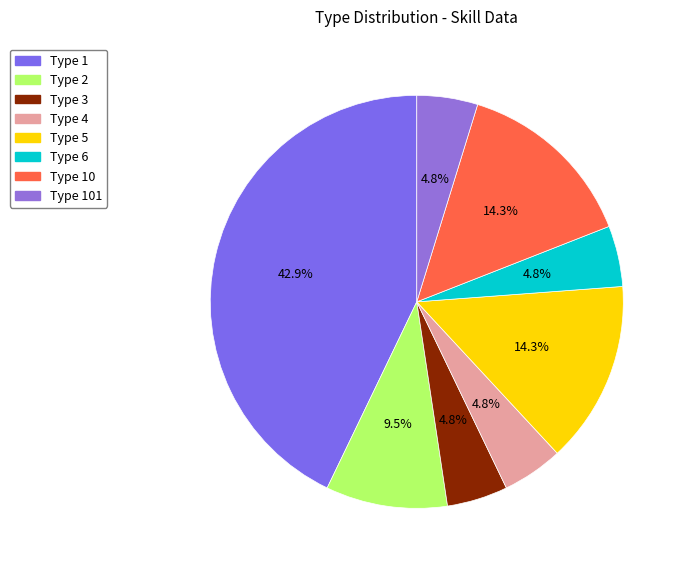

Count the number of slices in the pie.

8